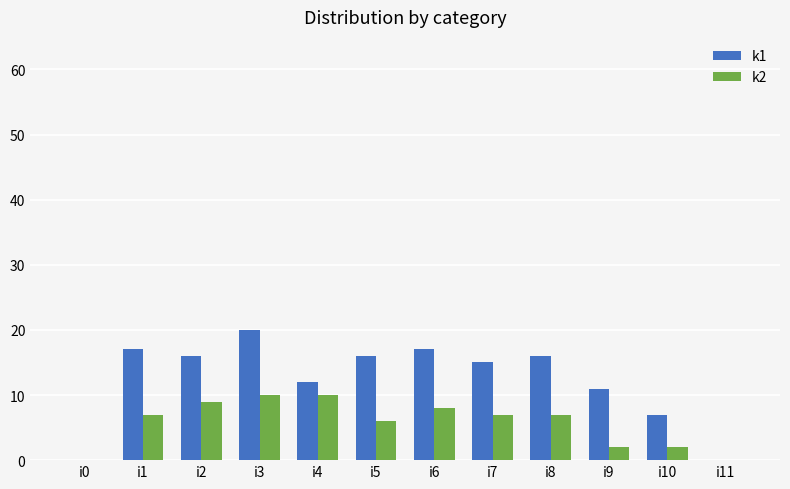

The value of k2 at i6 is 13. True or false?

False